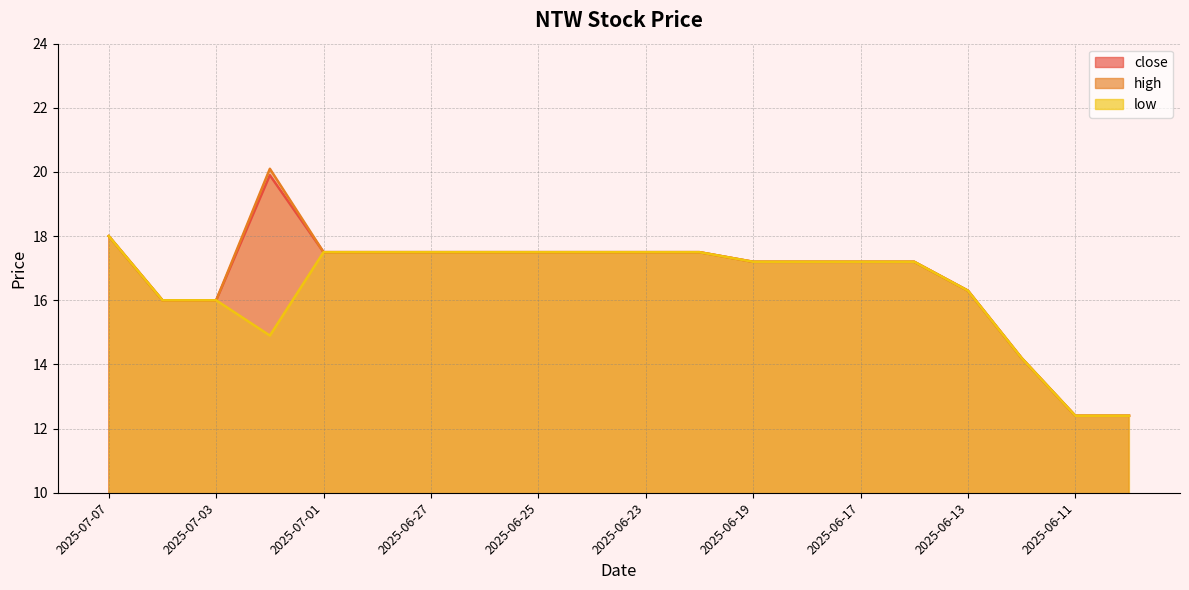

What is the difference between the maximum and minimum values in the low series?

5.6